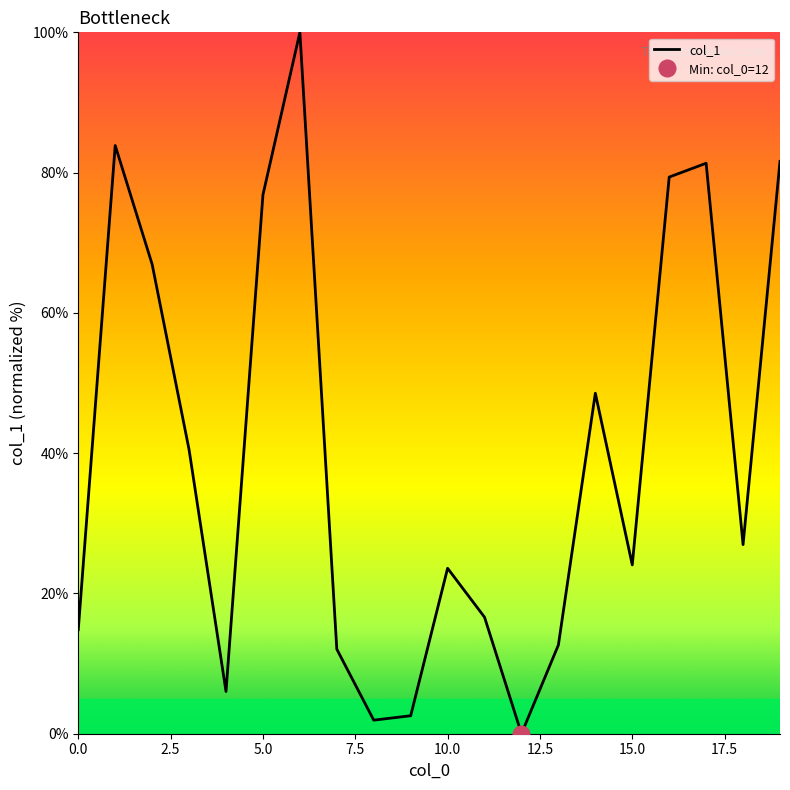

Between 6 and 9, which is larger?

6